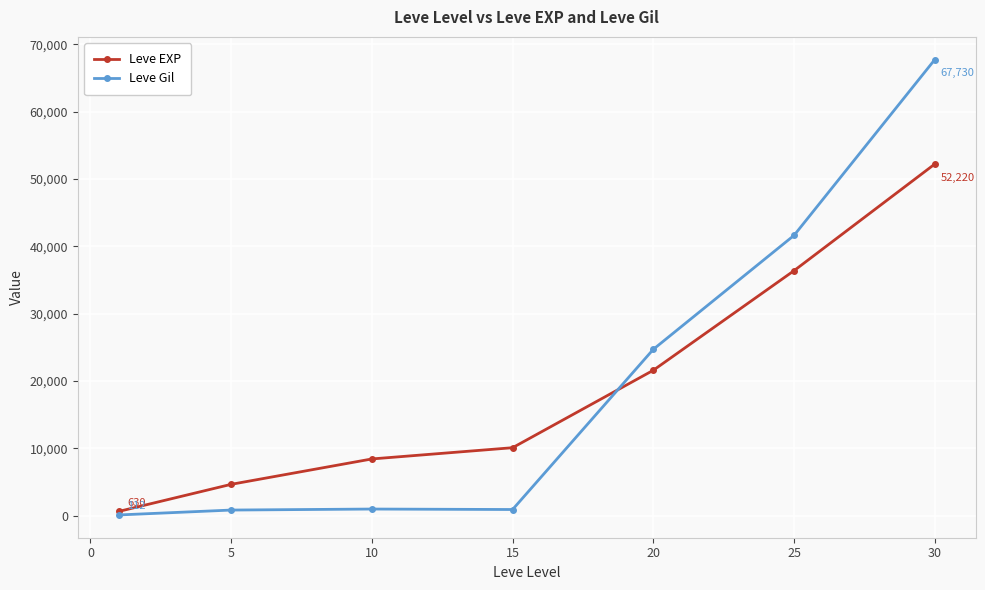

What is the difference between the maximum and minimum values in the Leve Gil series?

67618